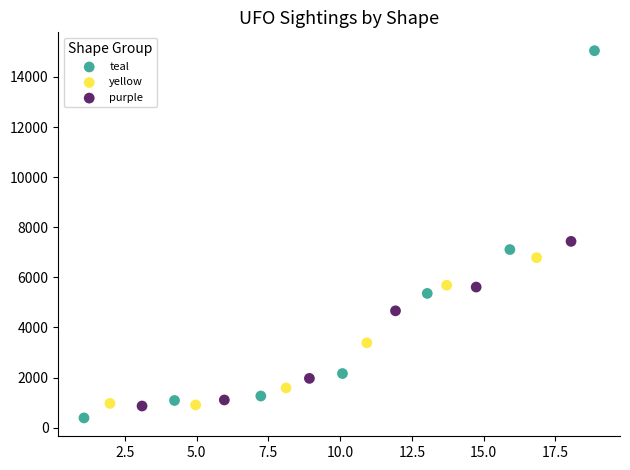

Which series has the widest spread of Y values?

teal